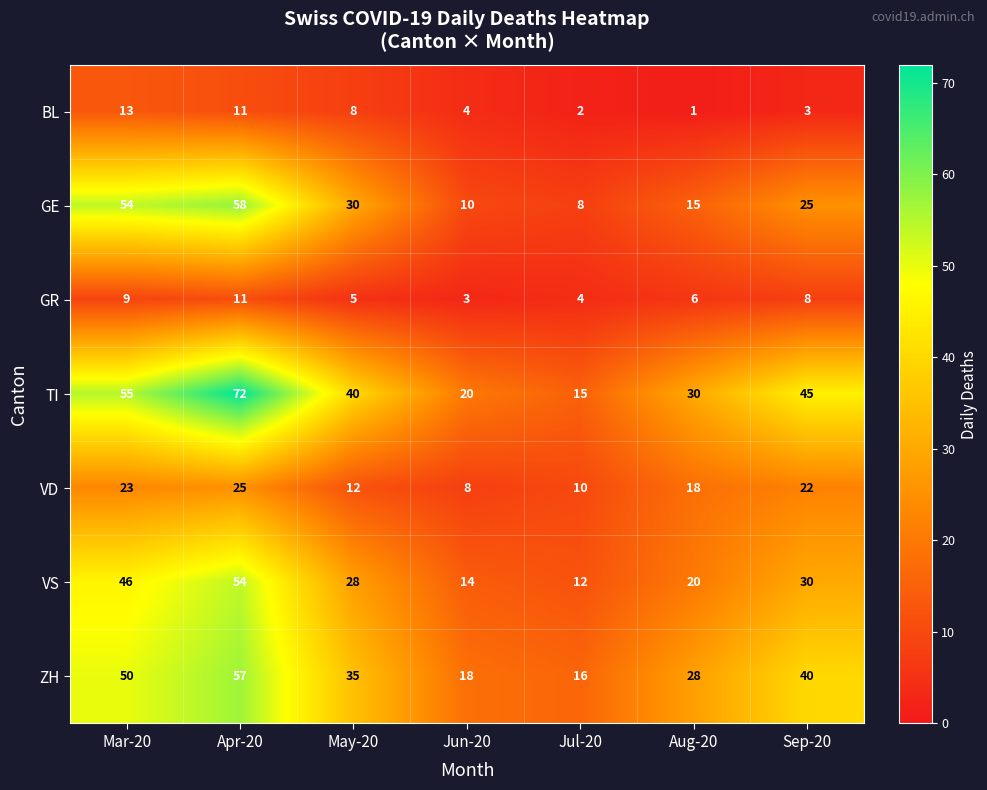

At which label does BL reach its minimum?

Aug-20